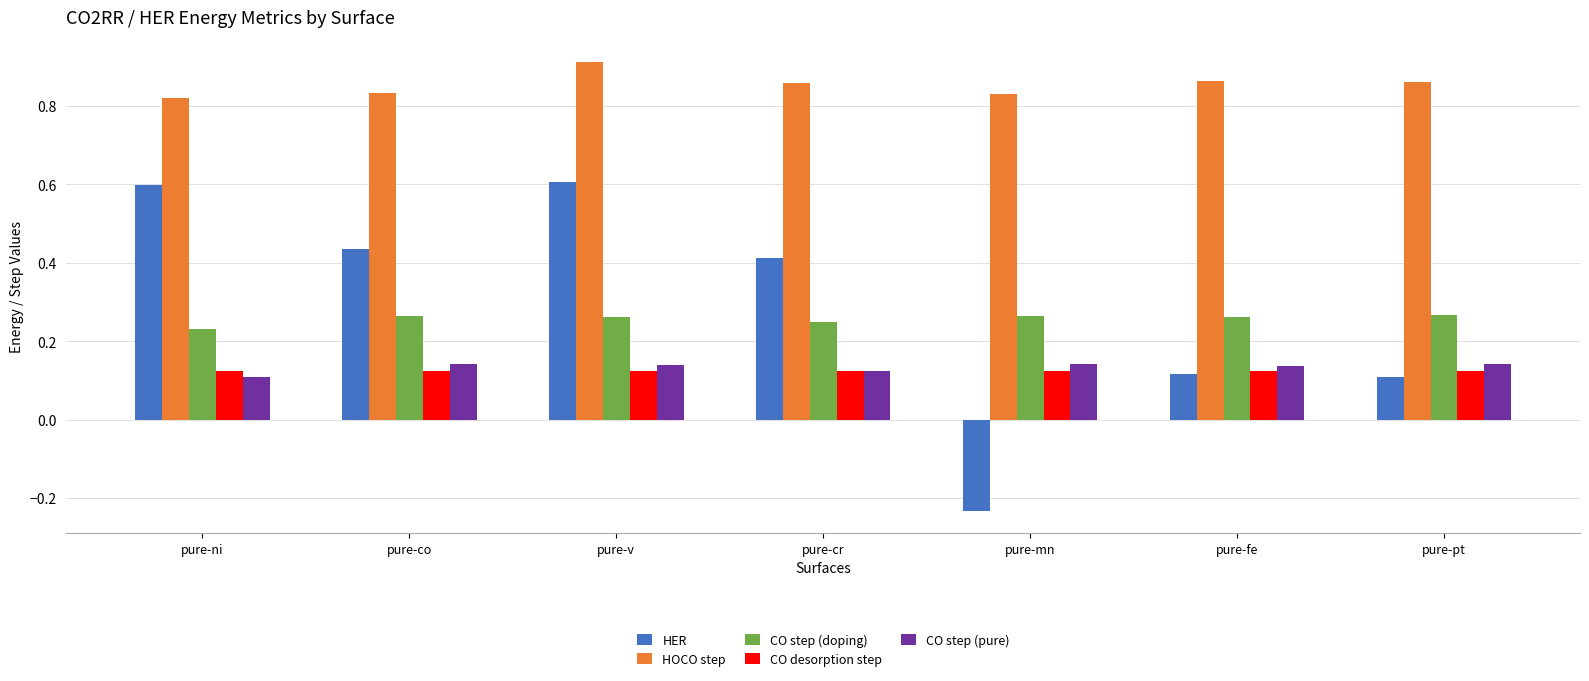

How many CO step (doping) values are between 0 and 1?

7